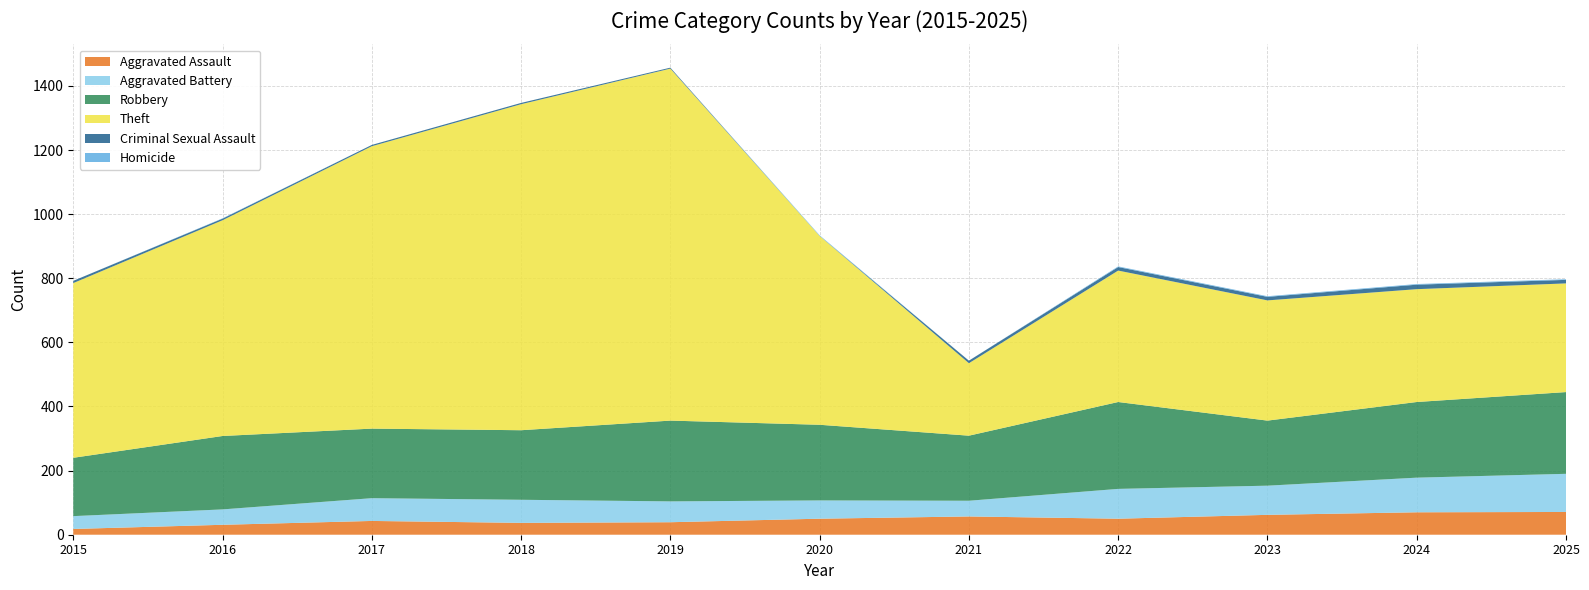

Reading left to right, list all the values displayed in this chart.

Aggravated Assault: 2015=18	2016=31	2017=43	2018=37	2019=39	2020=50	2021=57	2022=50	2023=62	2024=70	2025=71
Aggravated Battery: 2015=40	2016=48	2017=71	2018=72	2019=65	2020=57	2021=49	2022=93	2023=91	2024=108	2025=119
Robbery: 2015=182	2016=229	2017=217	2018=217	2019=252	2020=236	2021=203	2022=271	2023=203	2024=236	2025=255
Theft: 2015=545	2016=673	2017=881	2018=1017	2019=1098	2020=589	2021=226	2022=410	2023=375	2024=352	2025=339
Criminal Sexual Assault: 2015=7	2016=5	2017=4	2018=4	2019=3	2020=0	2021=8	2022=11	2023=11	2024=14	2025=11
Homicide: 2015=0	2016=1	2017=0	2018=0	2019=0	2020=2	2021=0	2022=2	2023=2	2024=2	2025=2